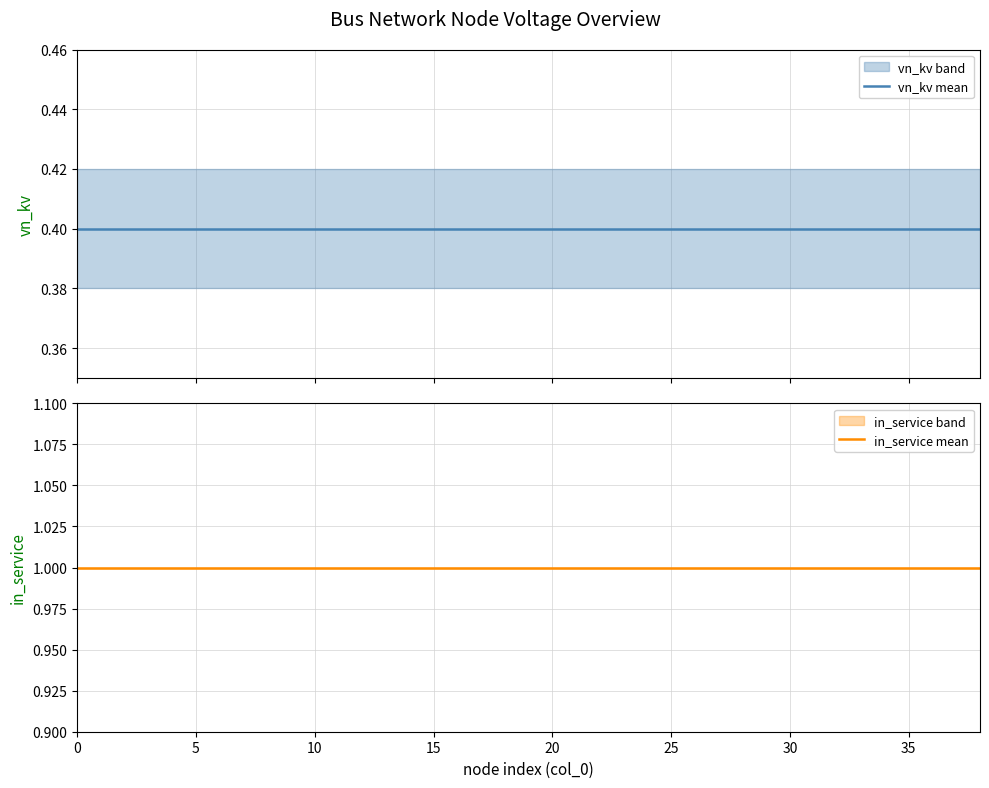

How many lines are shown in the chart?

2